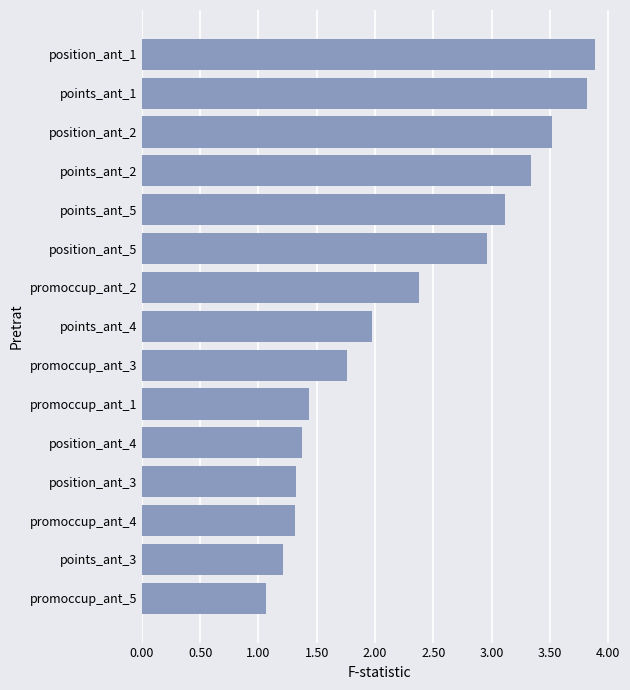

What is the difference between the maximum and minimum values?

2.8